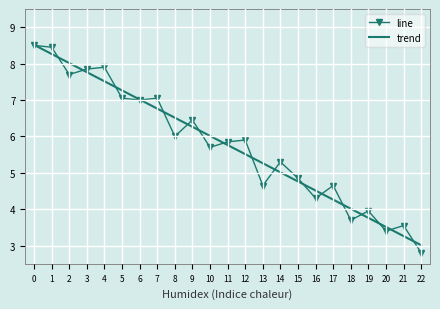

Rank the series at 8 from lowest to highest value.

line, trend